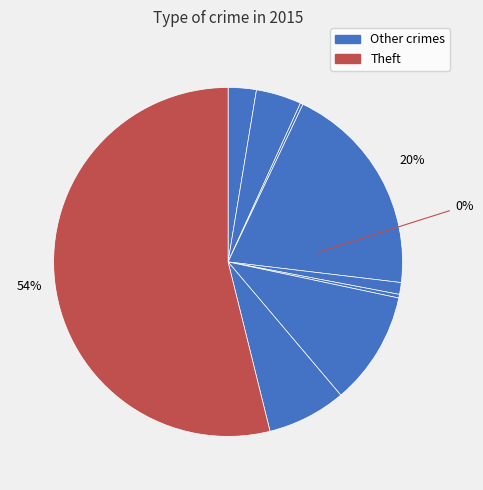

True or false: Arson accounts for 0% of the total.

True